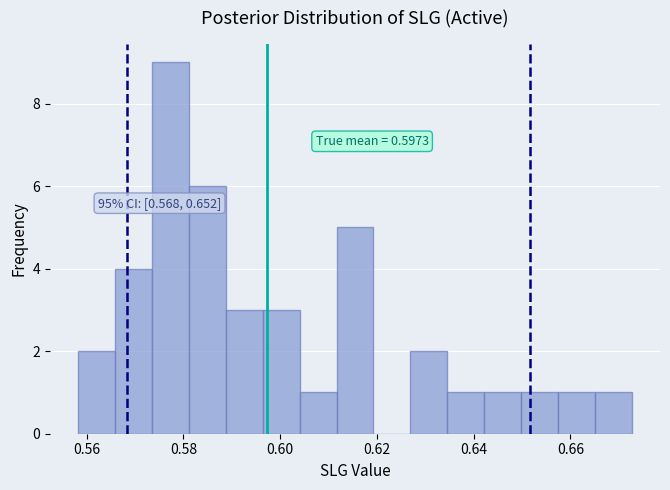

Read against the x-axis, roughly where is the centre of the tallest bar?

0.578